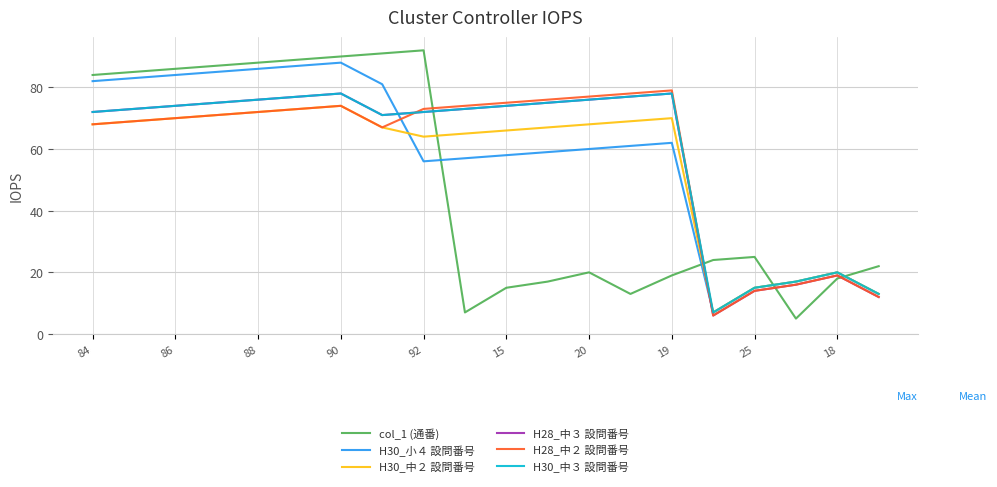

How many times do H30_小４ 設問番号 and col_1 (通番) cross each other?

4